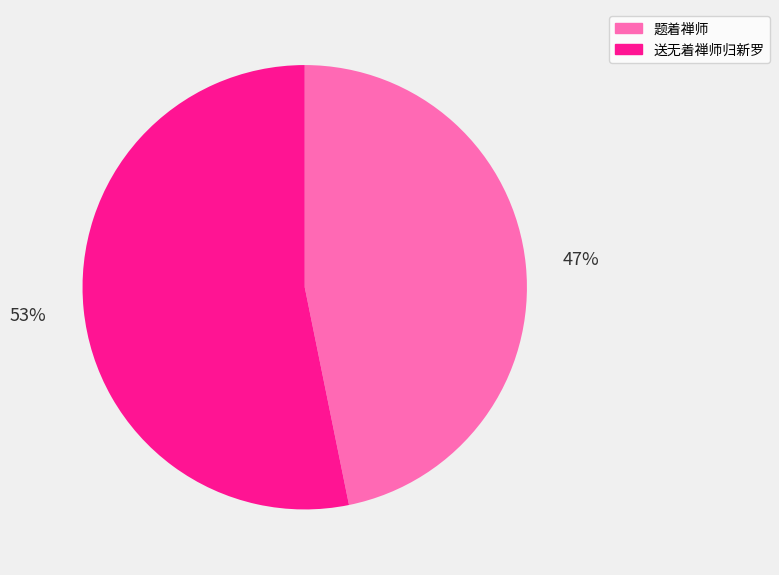

To the nearest percent, what is the difference between the 送无着禅师归新罗 and 题着禅师 slice percentages?

6%